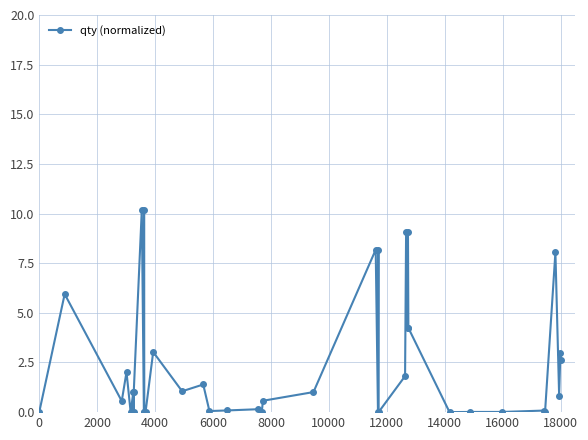

Is this an area chart (filled region under the line)?

No